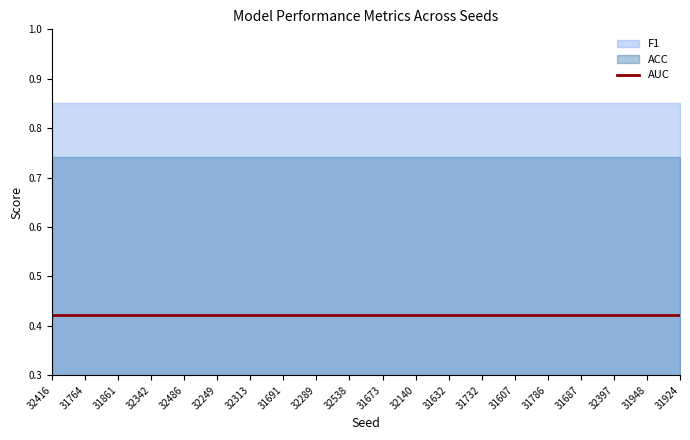

True or false: F1 and AUC cross at least once.

False